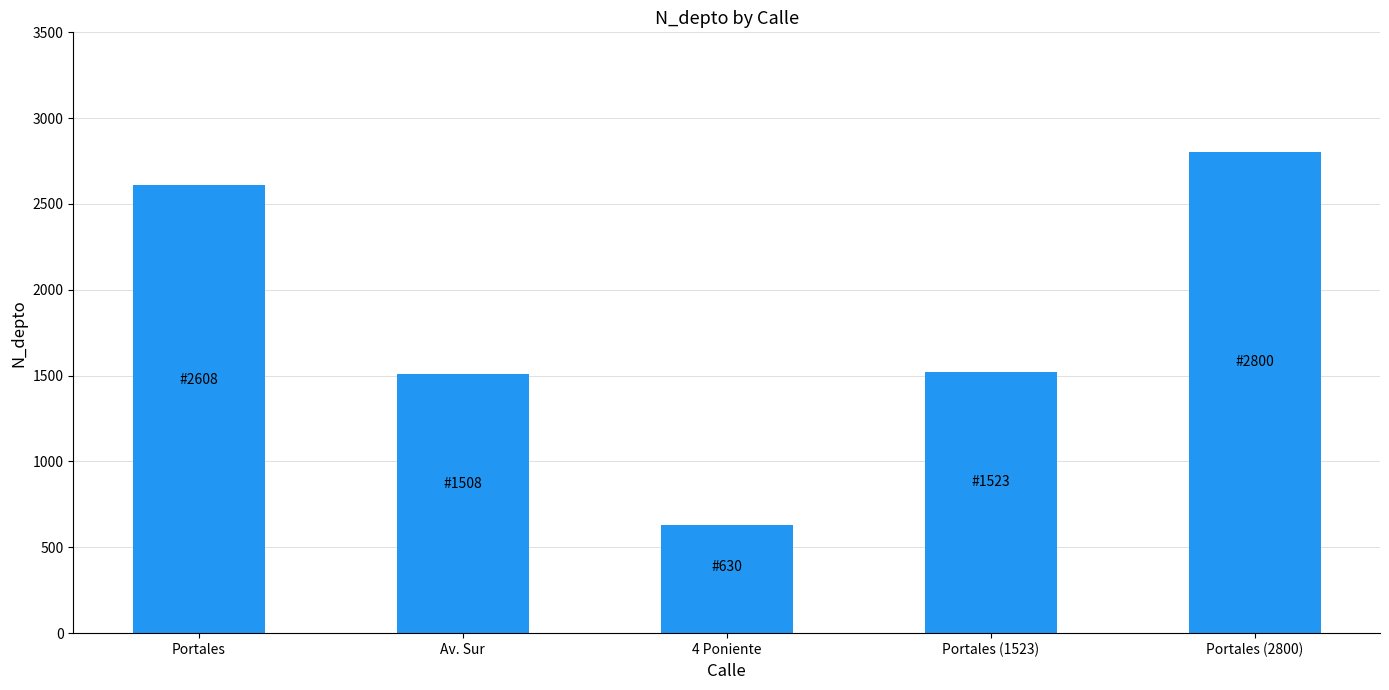

What is the difference between the second highest and minimum values?

1978